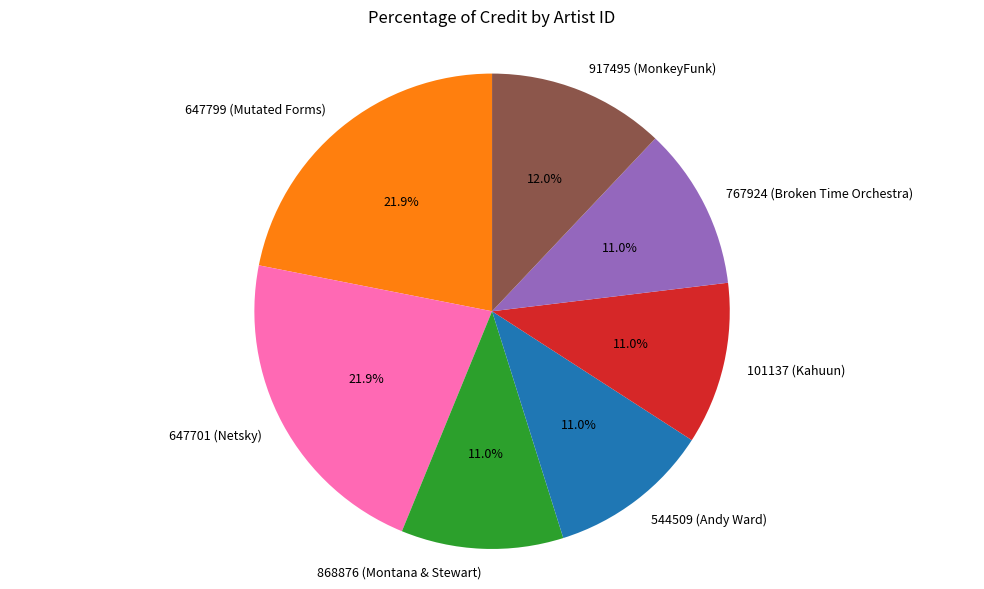

Is there a majority slice in this chart?

No